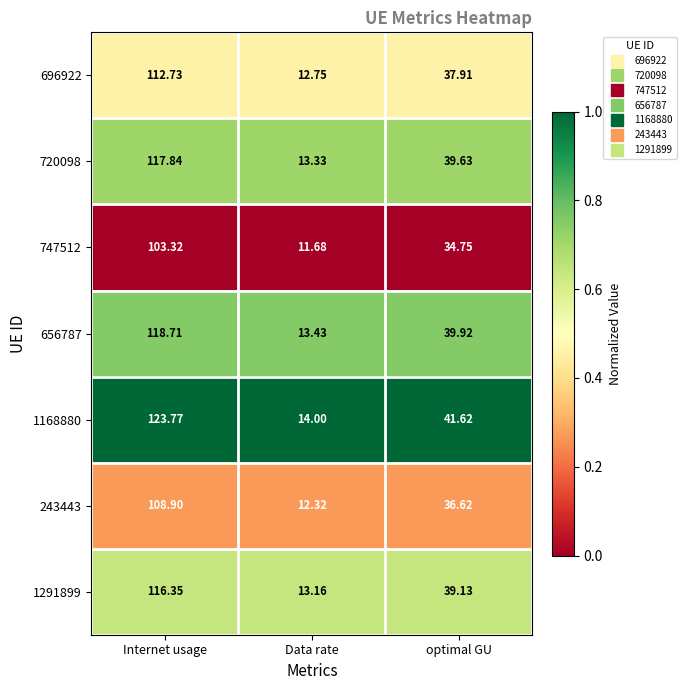

Where is 1291899 nearest to the value 64?

optimal GU